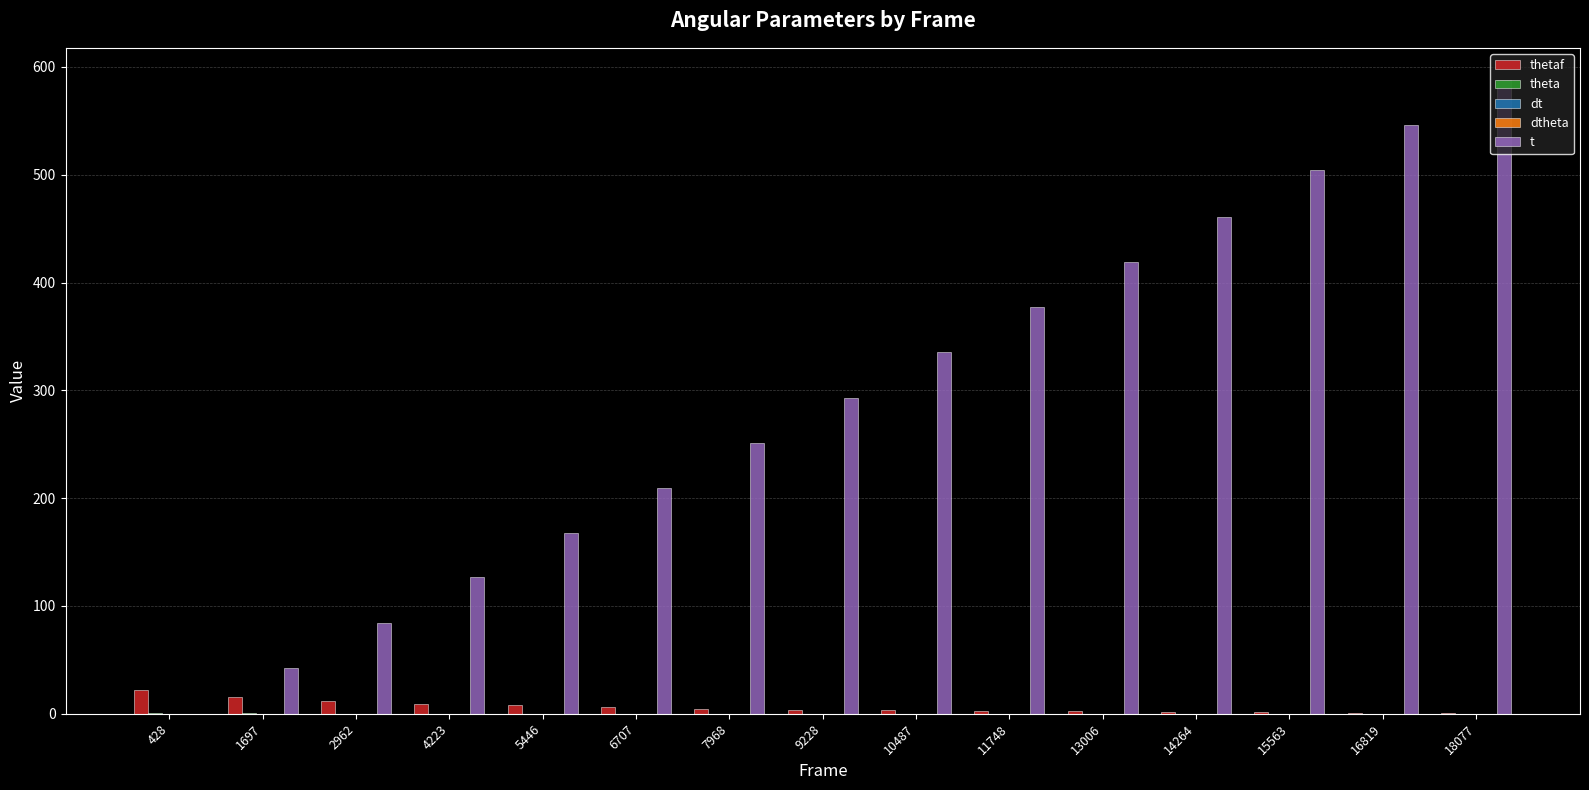

The value of t at 7968 is 378.1. True or false?

False